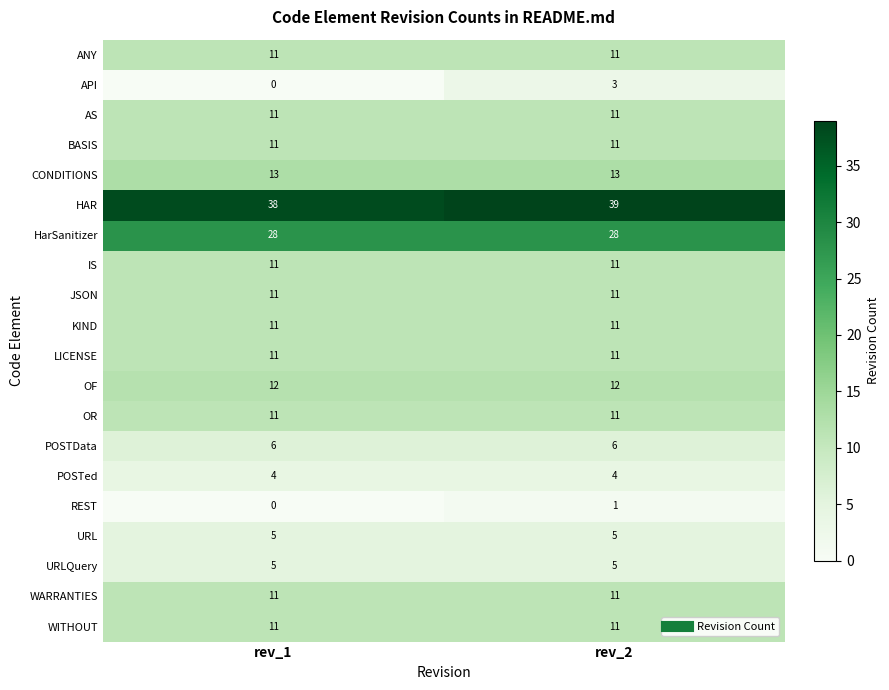

Which series changed the most between rev_1 and rev_2?

API